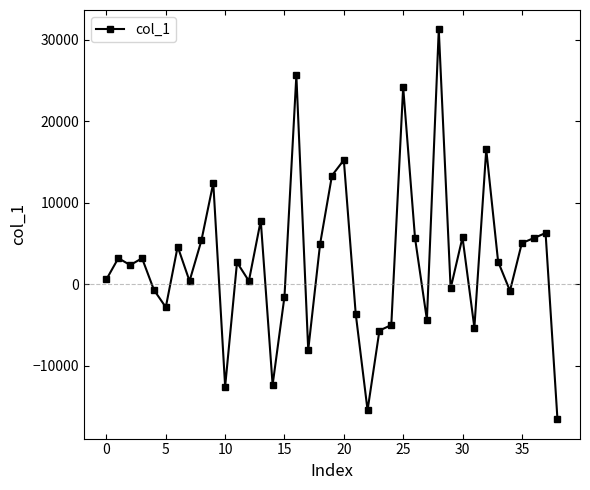

What is the value of the 15th point from the left?

-12367.5